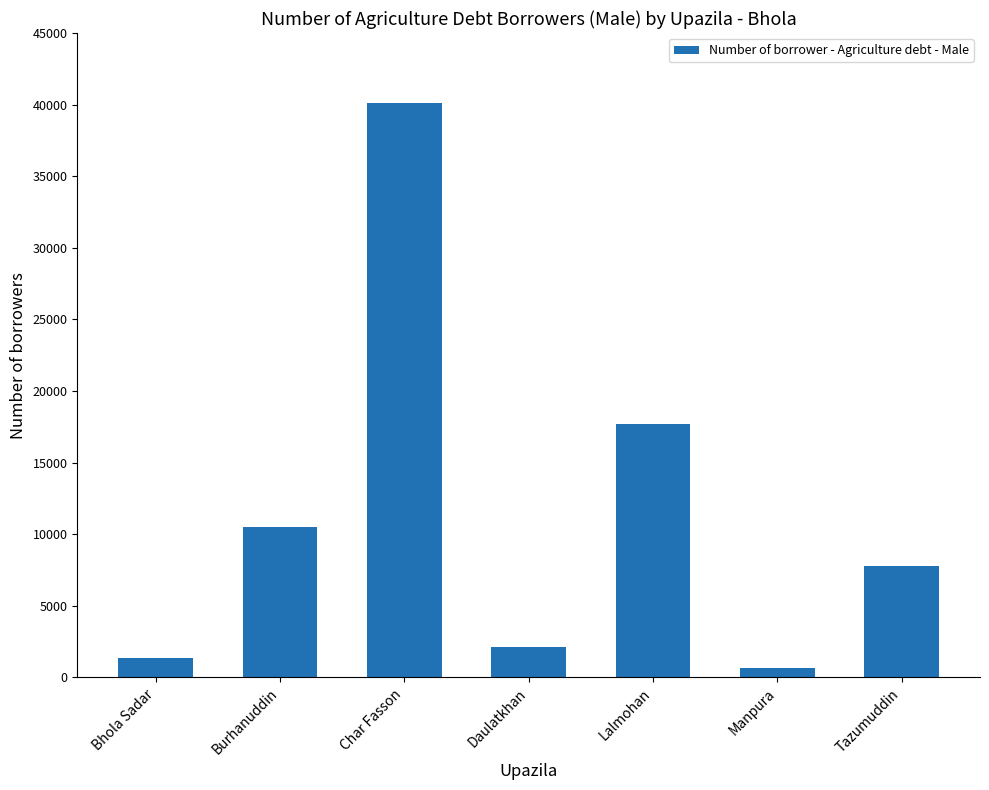

What is the minimum value shown in the chart?

668